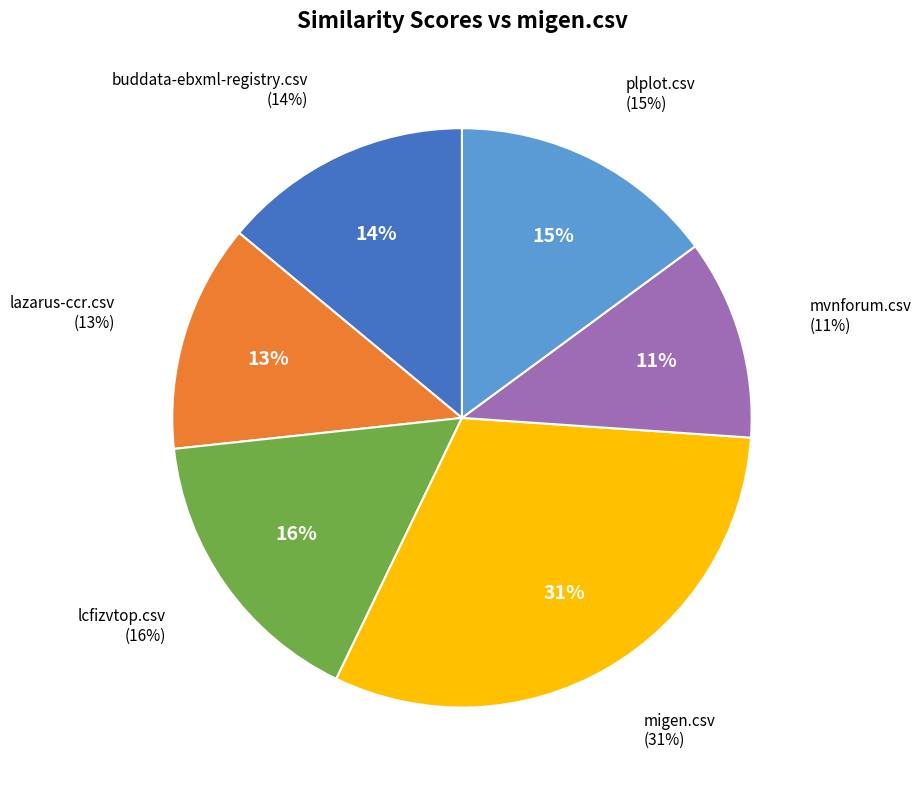

To the nearest percent, what portion does lcfizvtop.csv represent?

16%